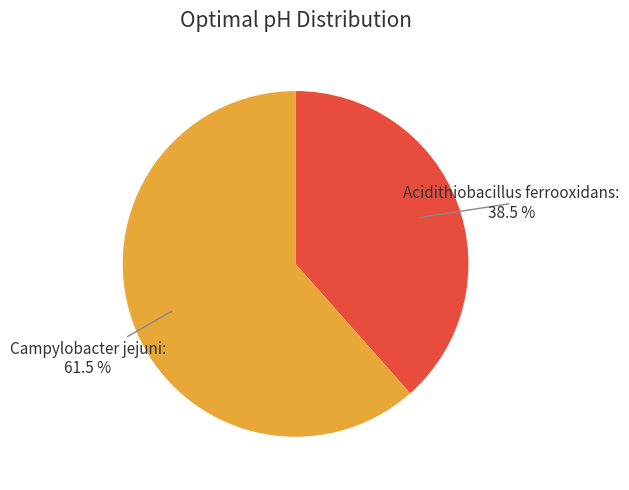

To the nearest percent, what is the combined percentage of Campylobacter jejuni and Acidithiobacillus ferrooxidans?

100%